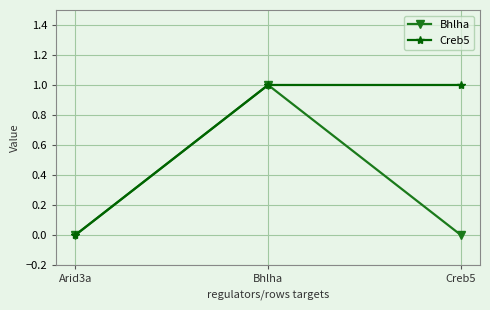

What is the total value across all series at Bhlha?

2